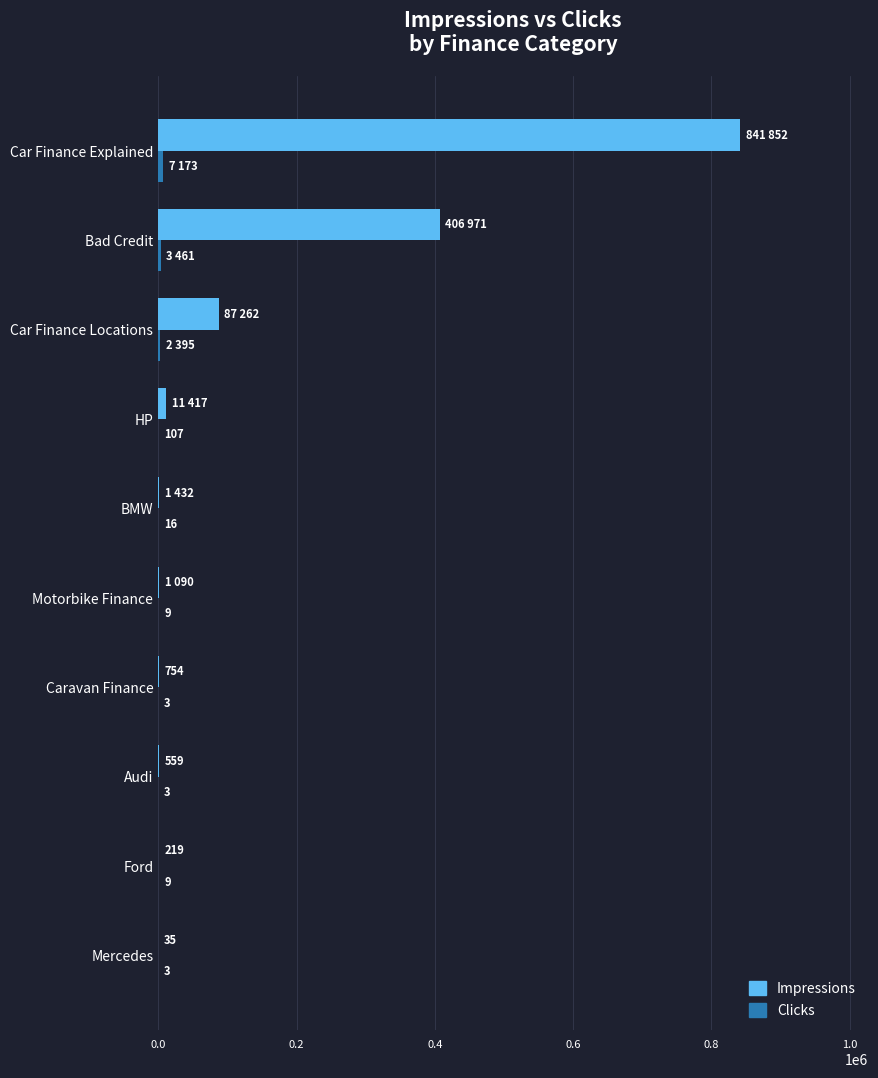

What is the sum of all Impressions values?

1351591